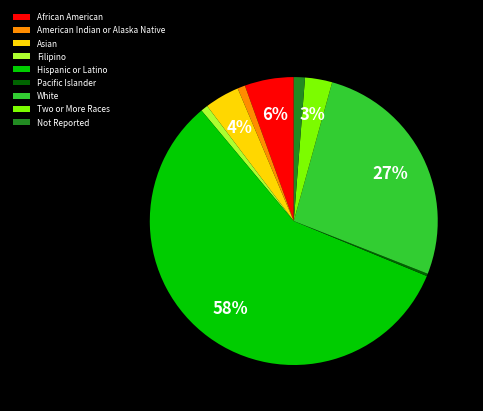

To the nearest percent, what is the difference between the largest and smallest slice percentages?

57%